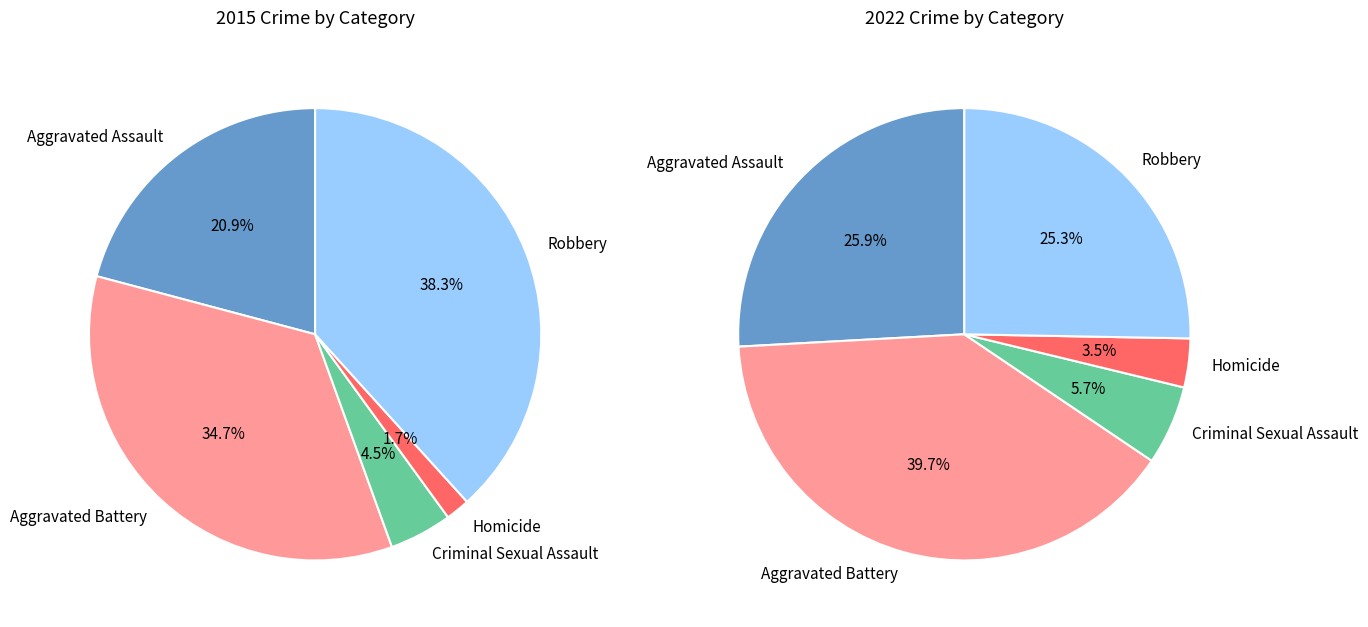

What portion of the pie excludes Criminal Sexual Assault?

95.5%